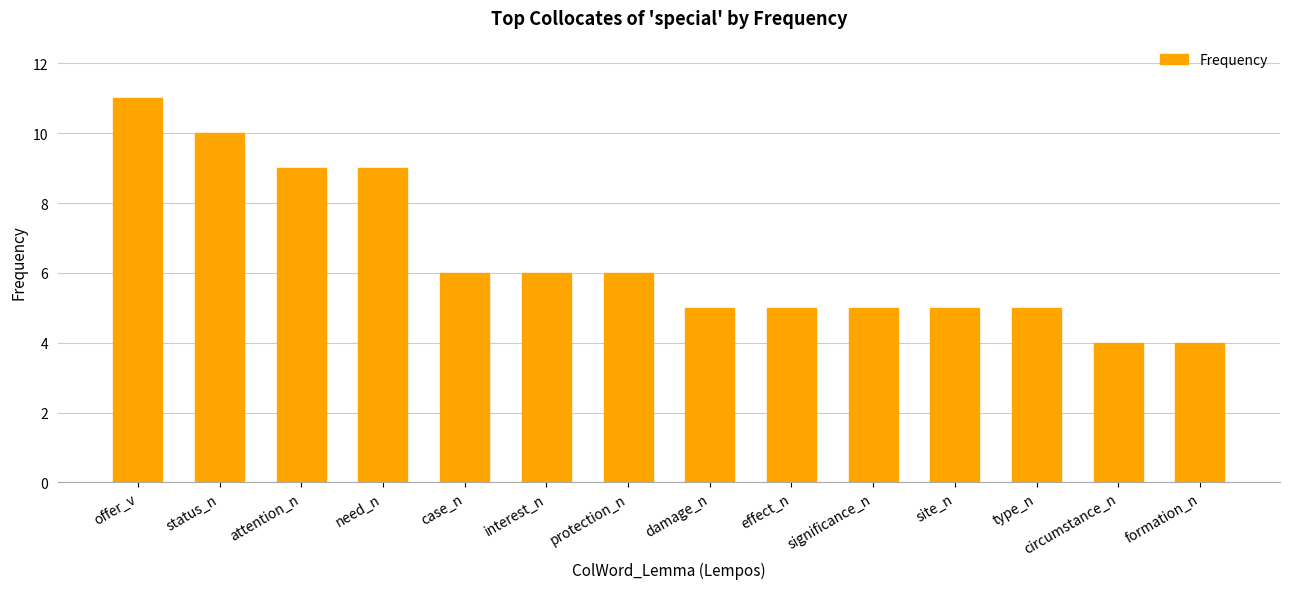

How many distinct data groups are displayed?

1